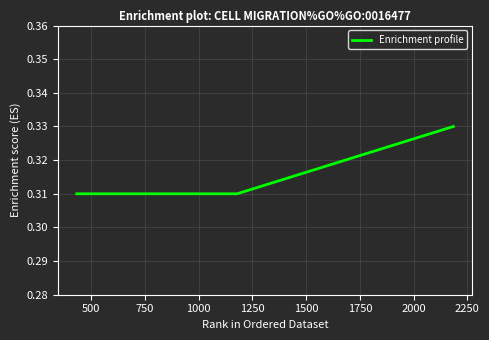

What is the value of the 2nd point from the left?

0.3